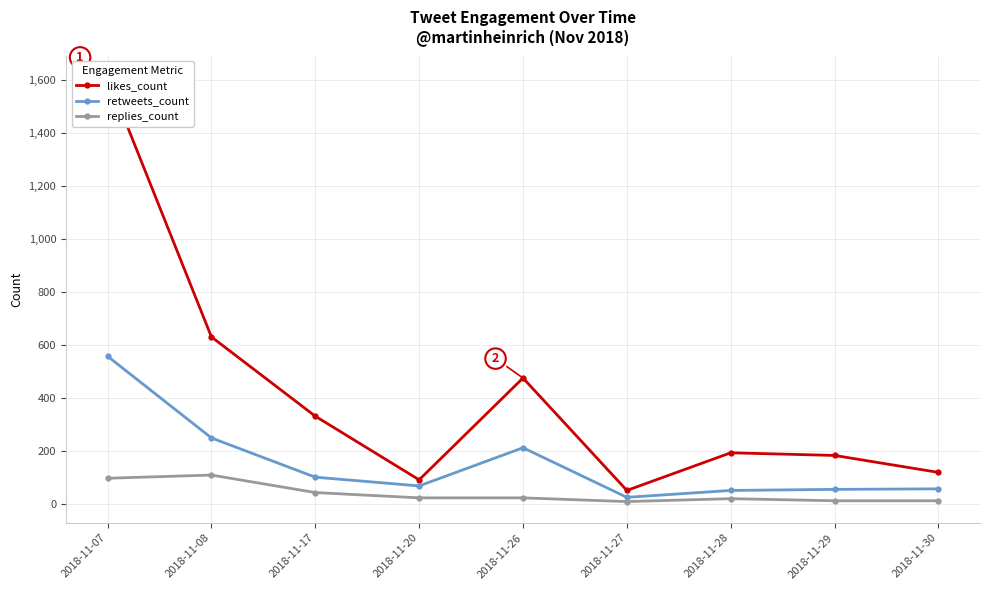

True or false: likes_count and replies_count cross at least once.

False